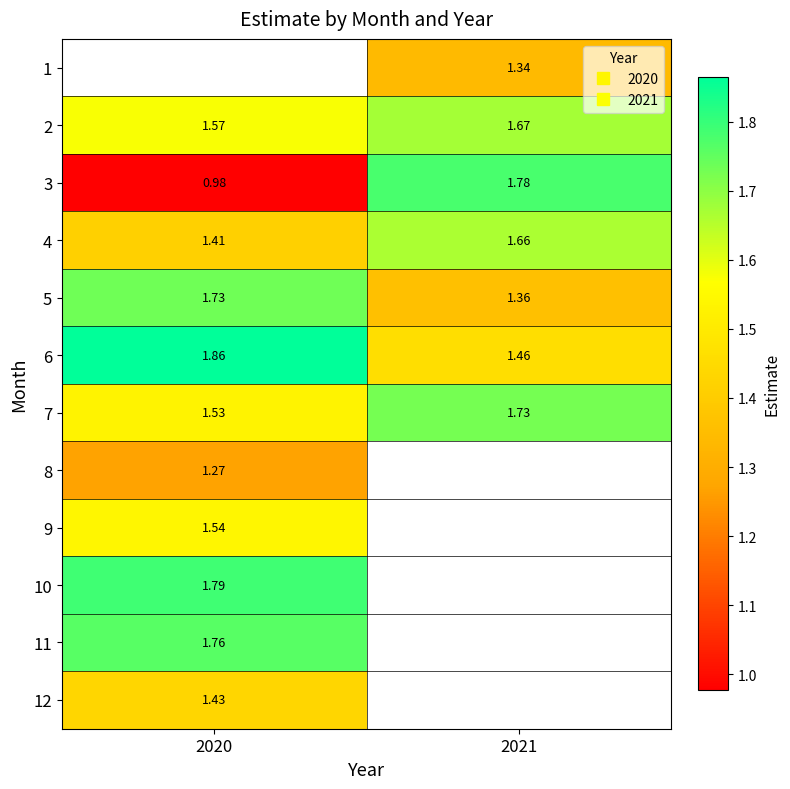

Between 2020 and 2021, which is larger?

2021